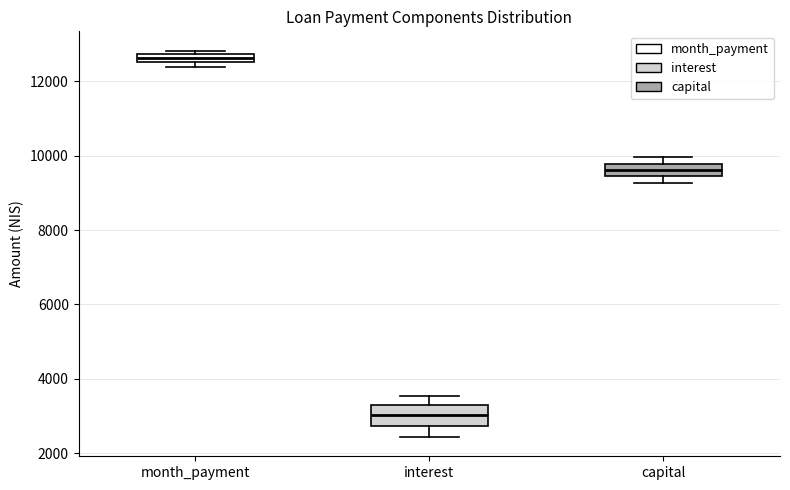

Where does the median line of the box for capital sit on the y-axis? The values are not printed on the chart, so give them approximately, as read against the axis.

9600